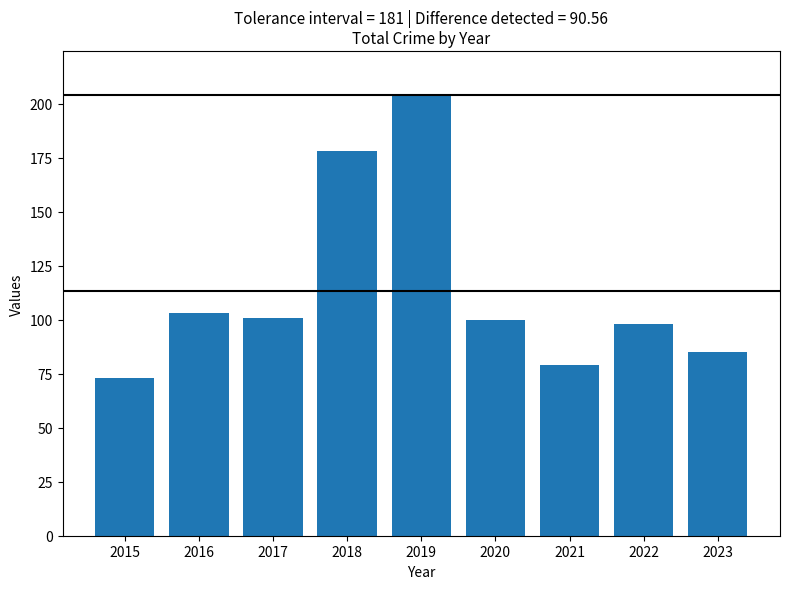

Which category has the lowest value across all series?

2015